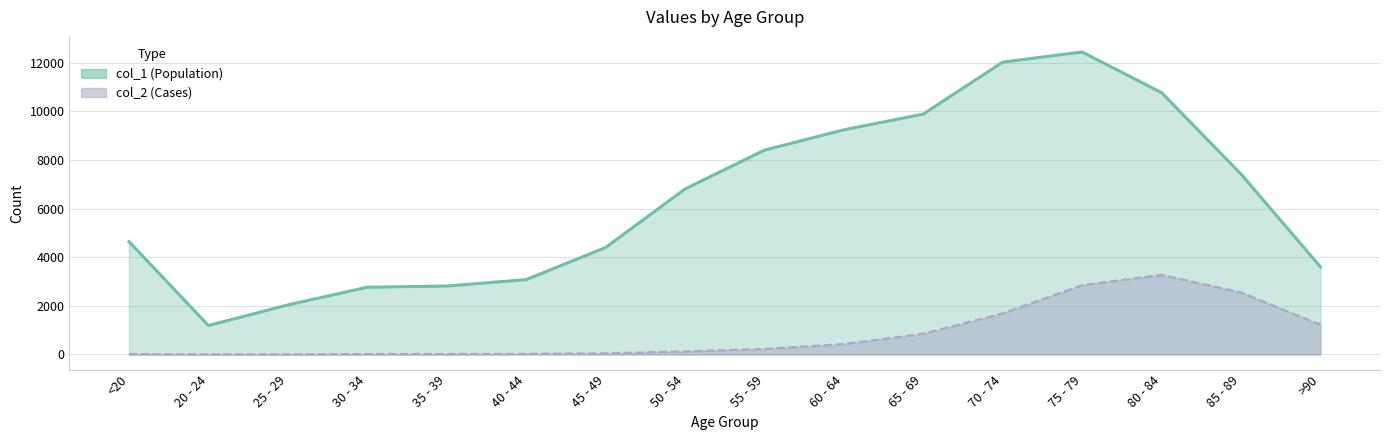

Between 40 - 44 and 25 - 29, which is larger?

40 - 44